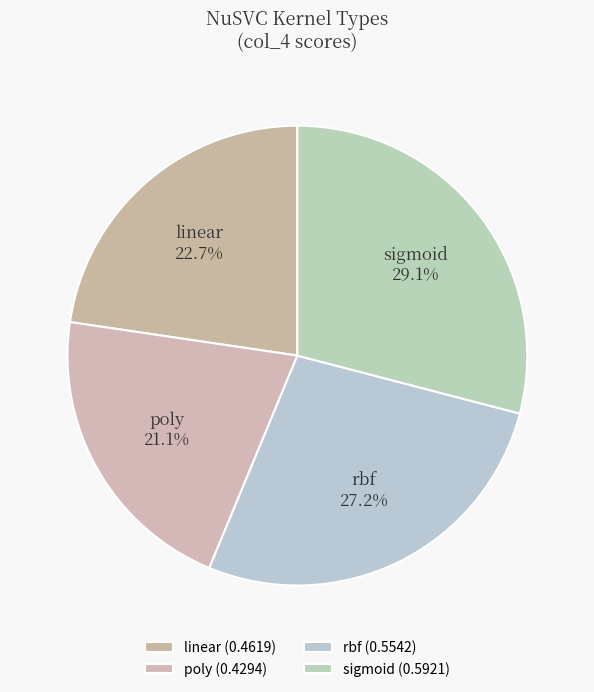

Count the number of slices in the pie.

4